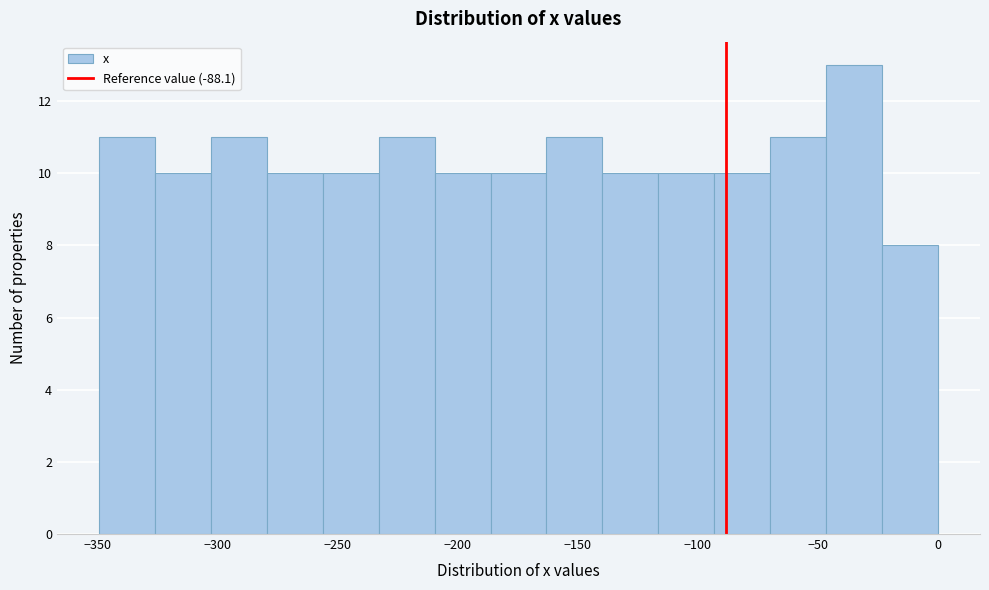

Which range on the x-axis has the tallest bar?

-45 to -25